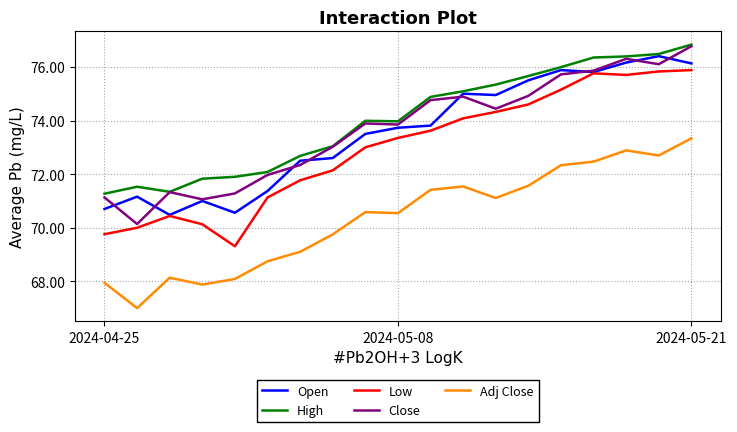

True or false: Low and High intersect in this chart.

False